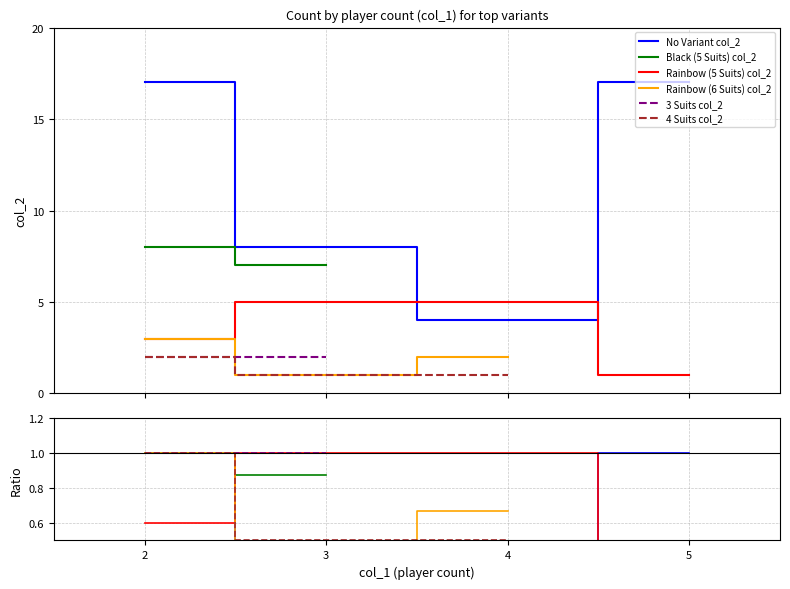

True or false: col_2 and col_3 cross at least once.

False